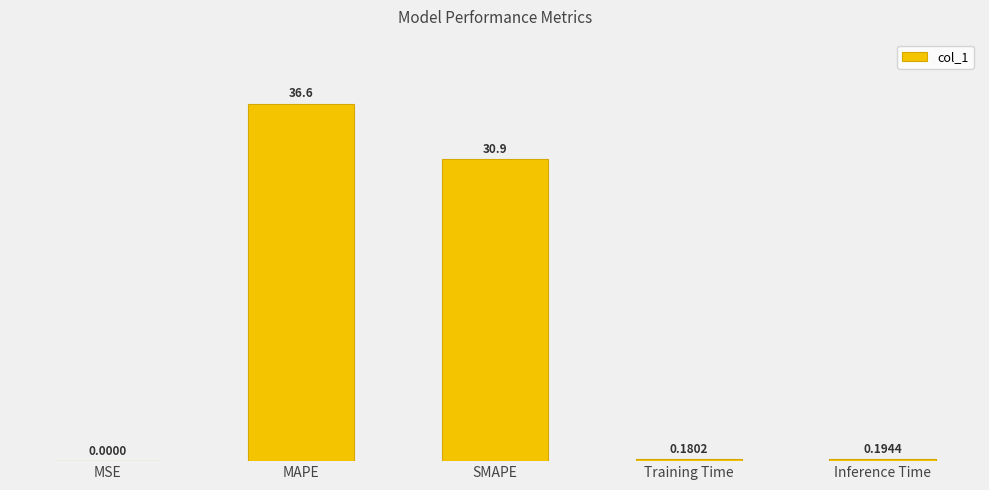

What is the sum of all values?

67.9